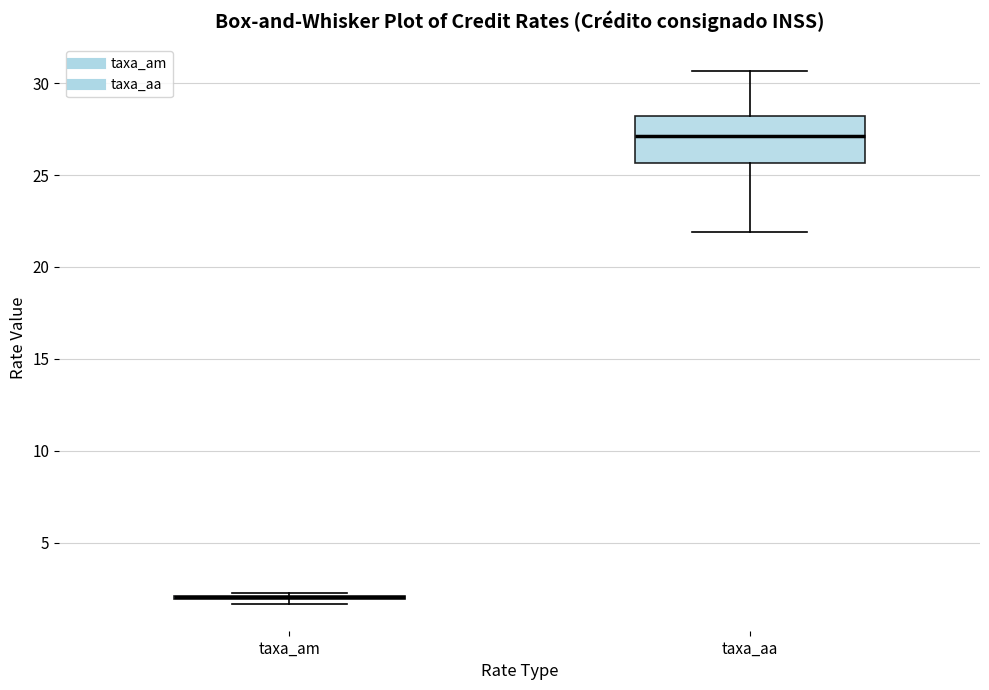

Reading left to right, read every box against the y-axis: the position of its median line, the range the box covers, and the ends of its whiskers. The values are not printed on the chart, so give them approximately, as read against the axis.

taxa_am: box collapsed to a line at 2.0, whiskers 1.5 to 2.5
taxa_aa: median 27.0, box 25.5 to 28.0, whiskers 22.0 to 30.5